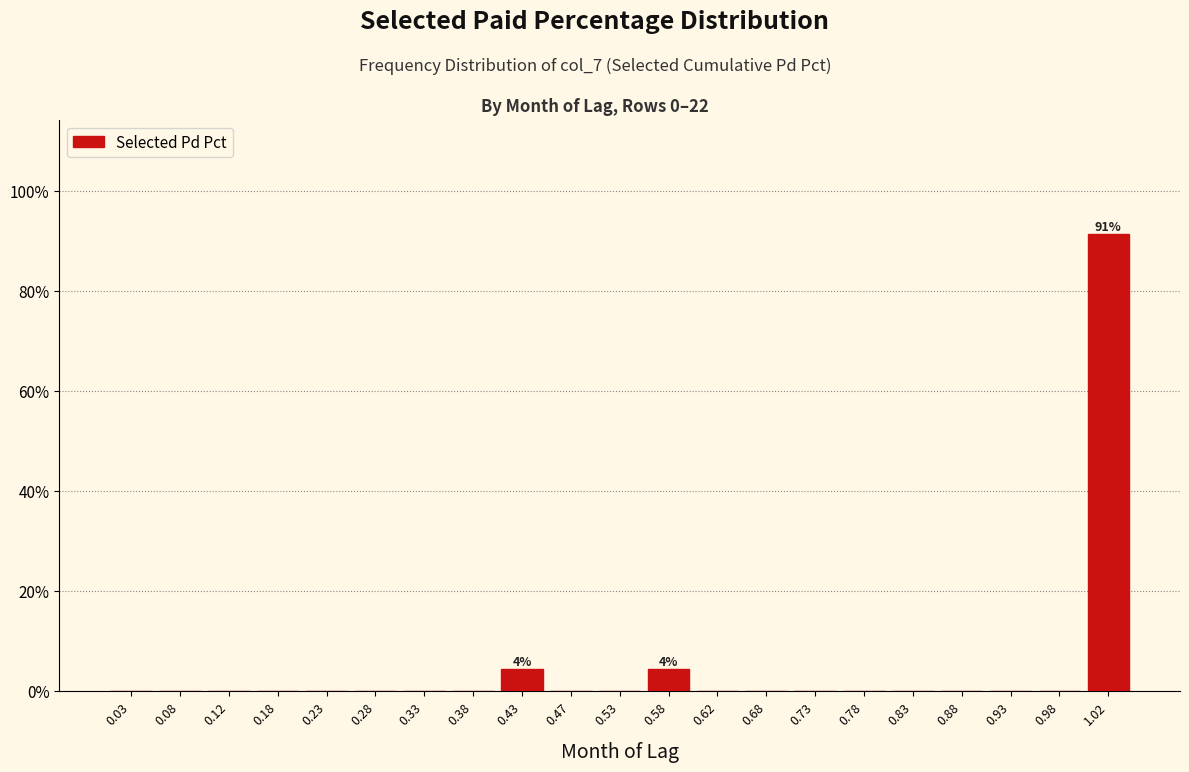

Which range on the x-axis has the tallest bar?

1.00 to 1.05